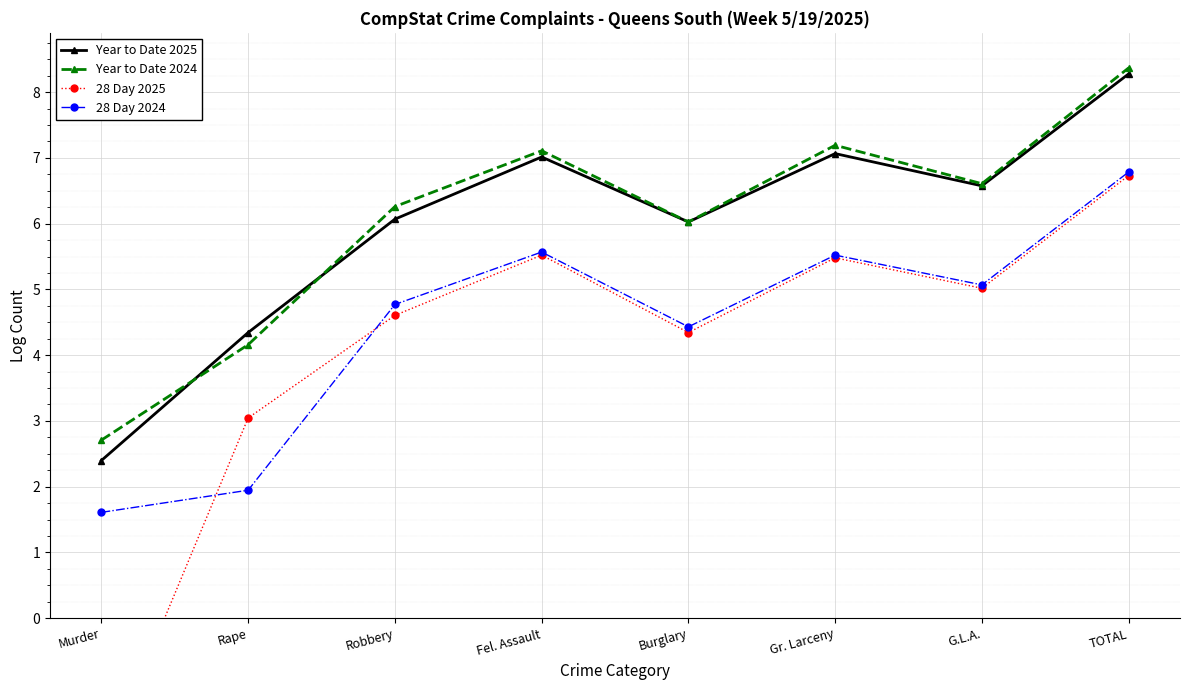

True or false: Year to Date 2024 and 28 Day 2025 intersect in this chart.

False